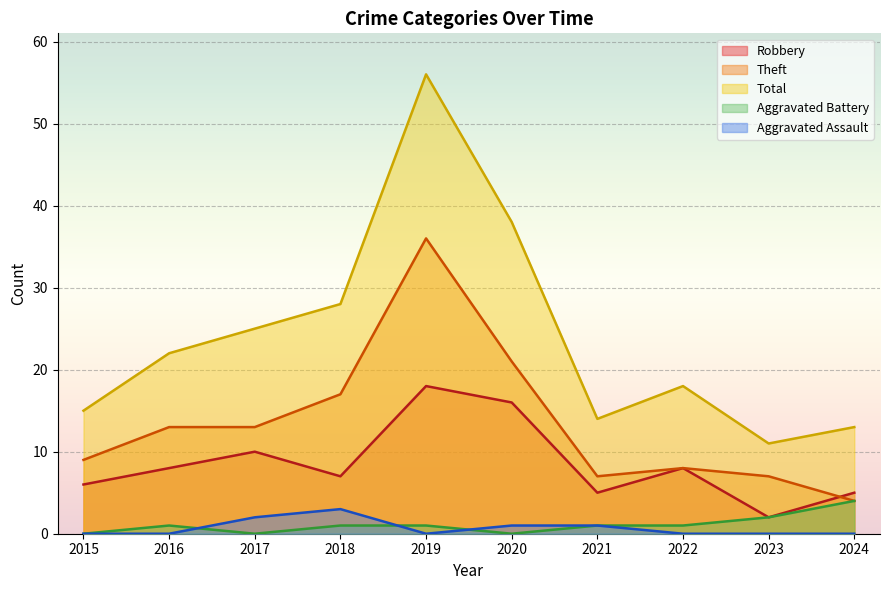

Where is Aggravated Battery nearest to the value 2?

2023